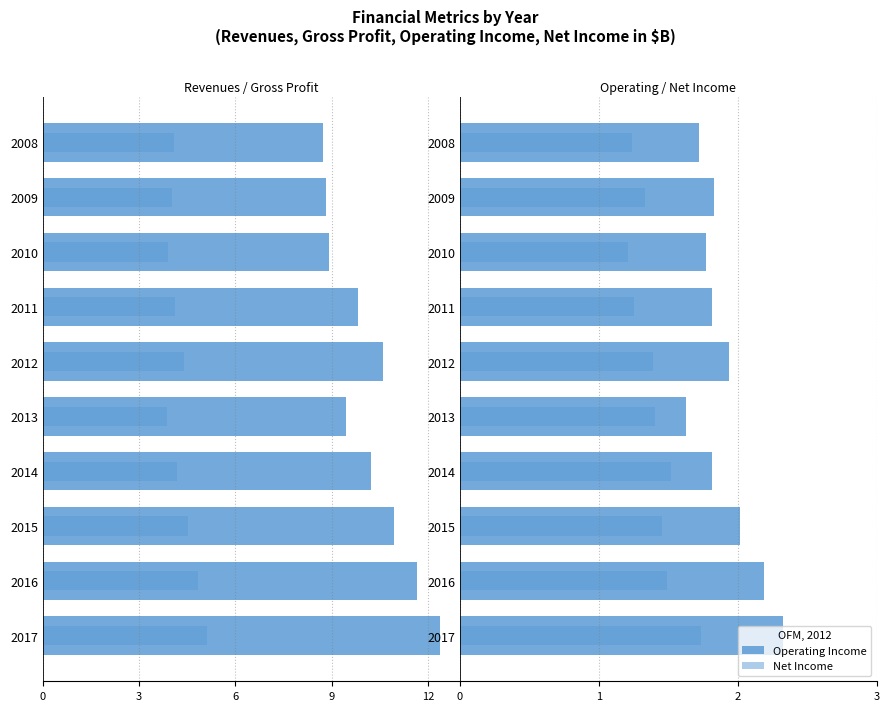

What value does the Net Income series have at 0?

1.7